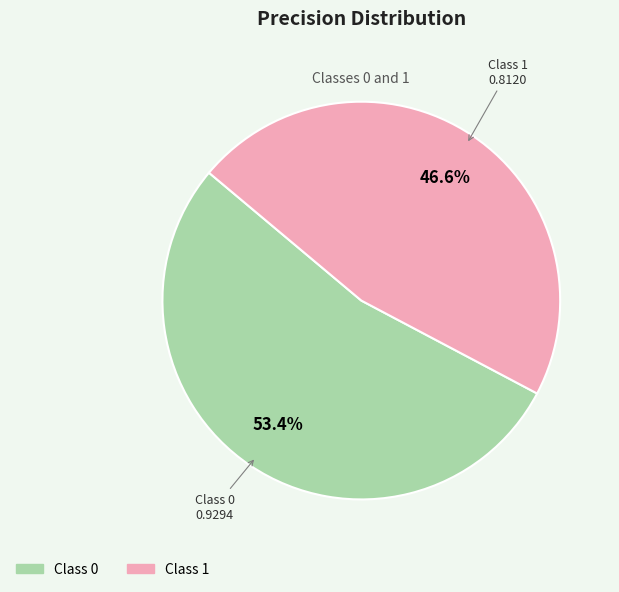

How many segments does this pie chart have?

2